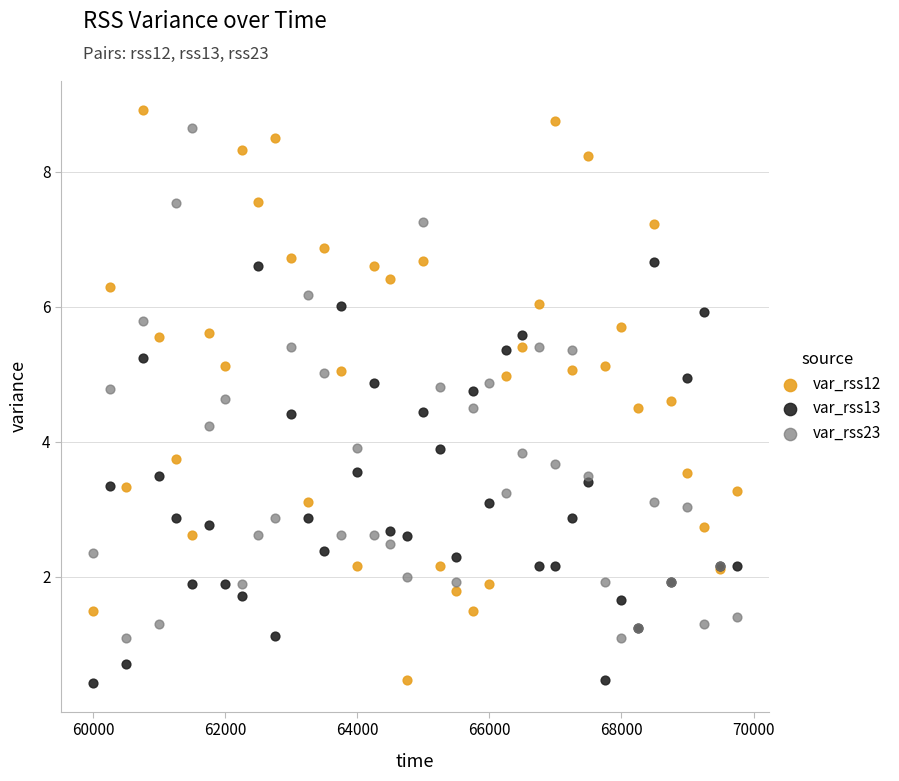

Which series has the widest spread of Y values?

var_rss12